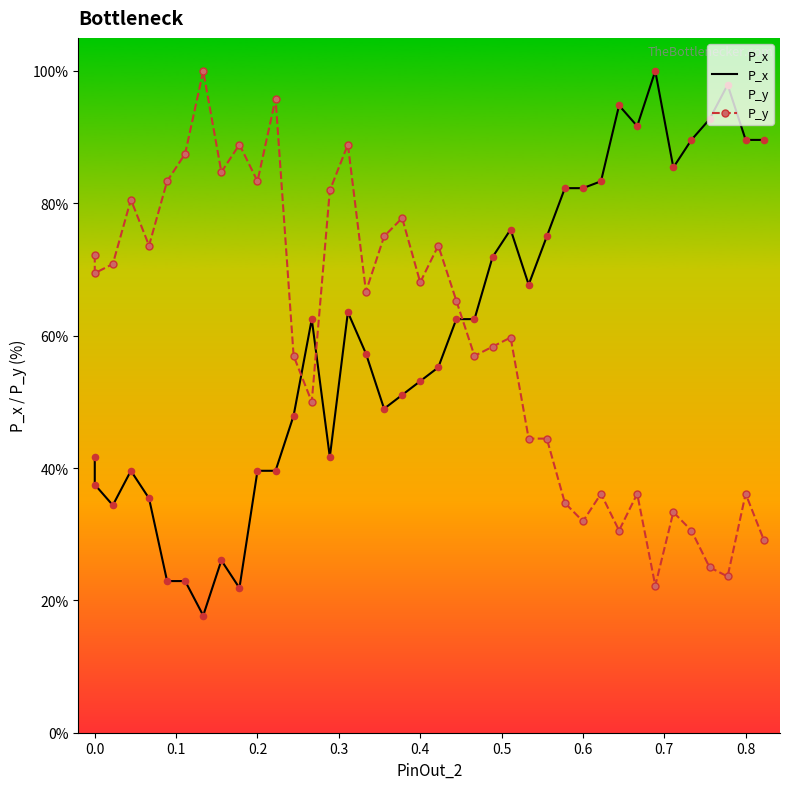

Which series contains the lowest Y value?

P_x